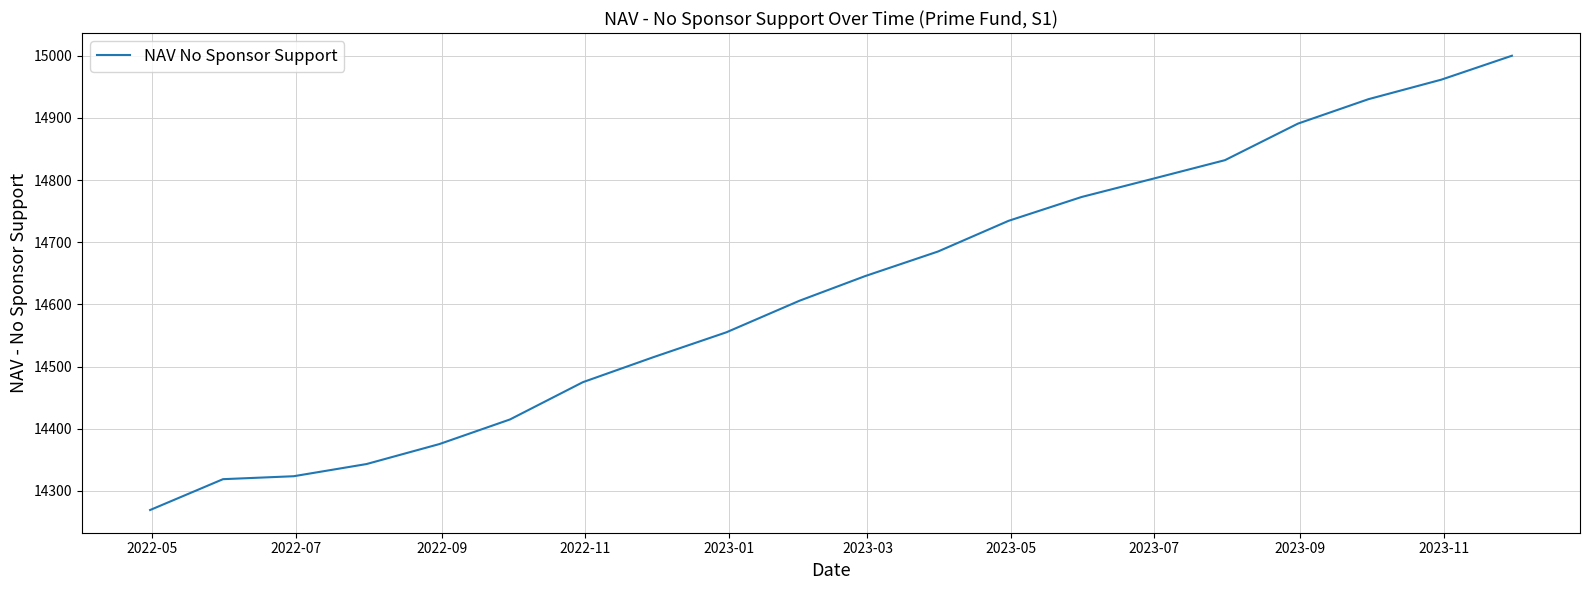

Reading left to right, what are all the values shown in this chart?

14269.1	14318.7	14323.4	14343.0	14375.2	14414.8	14474.8	14515.0	14555.0	14605.7	14645.4	14685.0	14734.4	14772.7	14801.7	14832.0	14890.7	14930.1	14961.5	15000.0